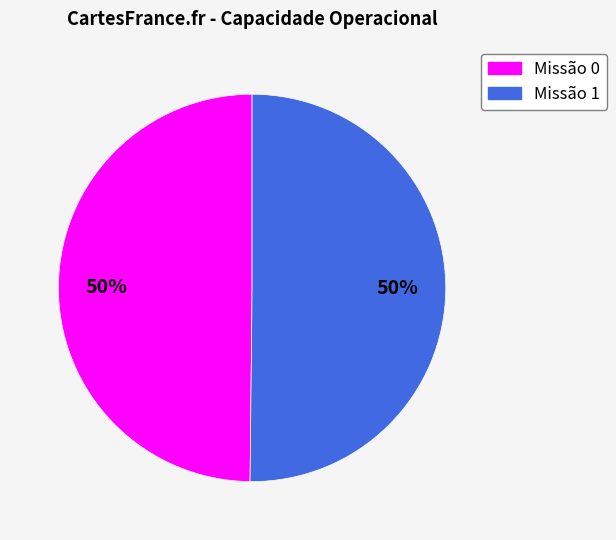

How many slices are in this pie chart?

2